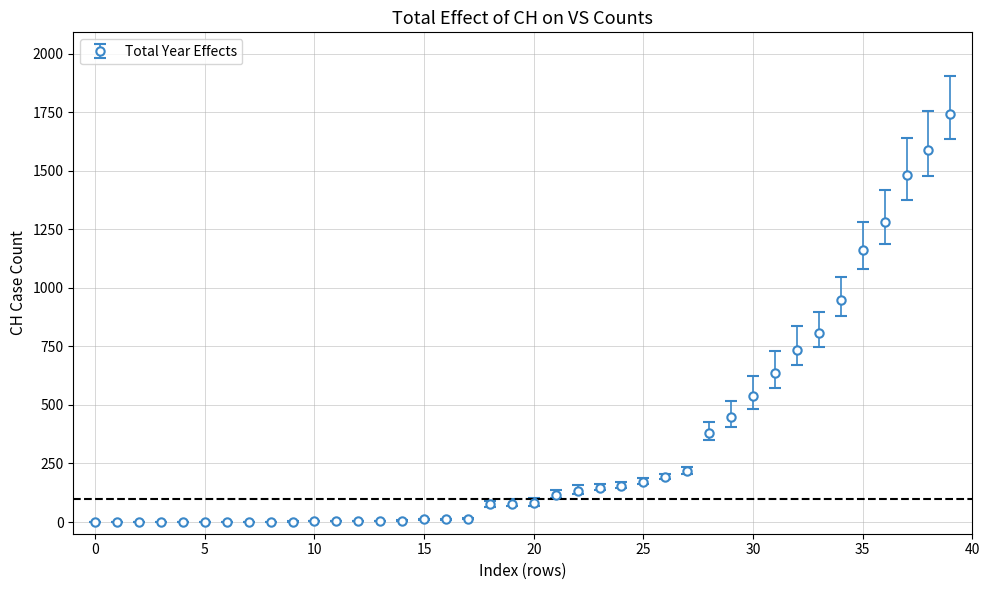

What is the greatest value displayed?

1742